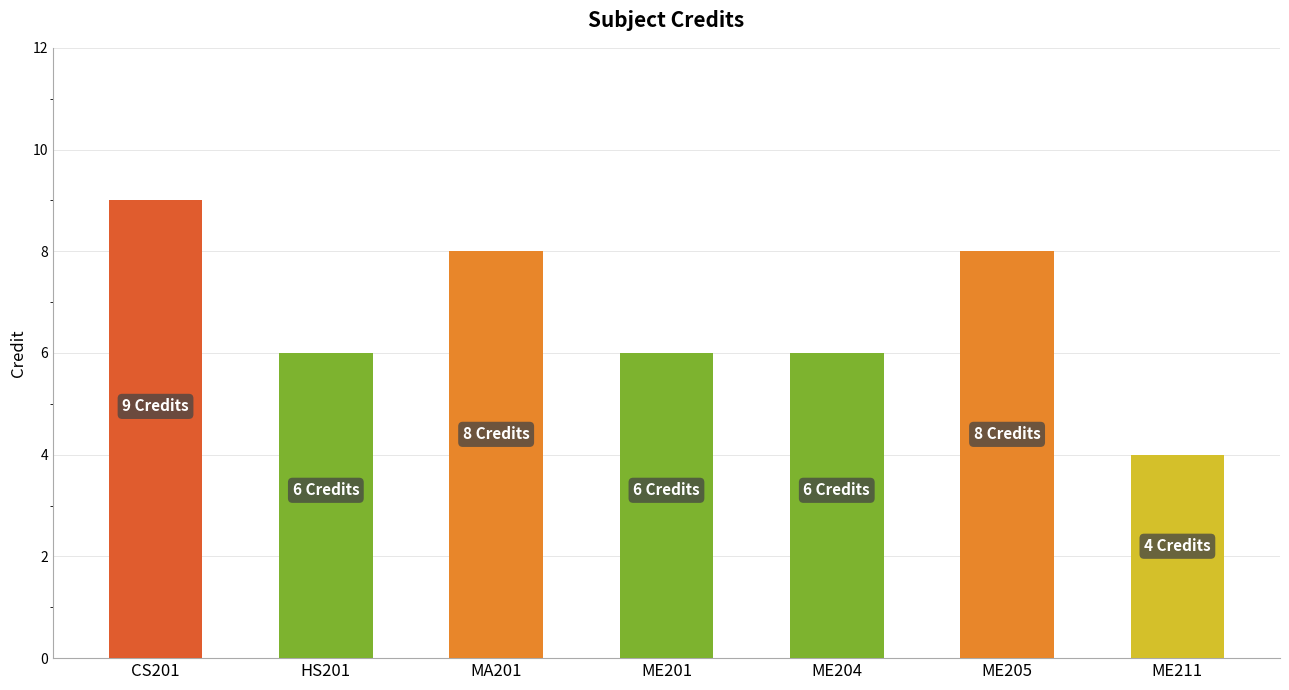

What is the difference between the maximum and minimum values?

5